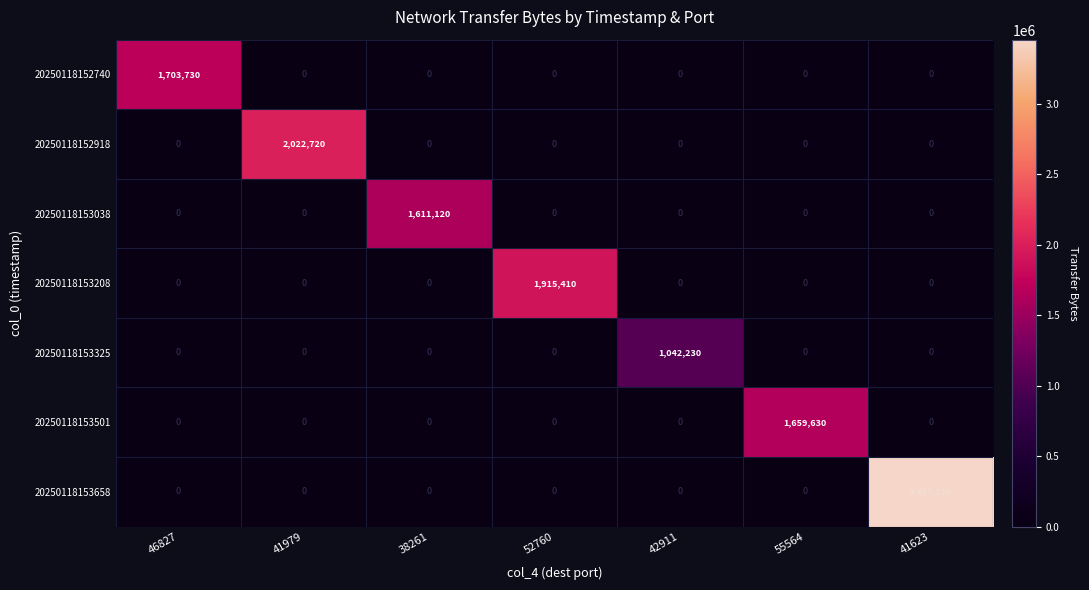

At how many categories does at least one series exceed 1937358?

2